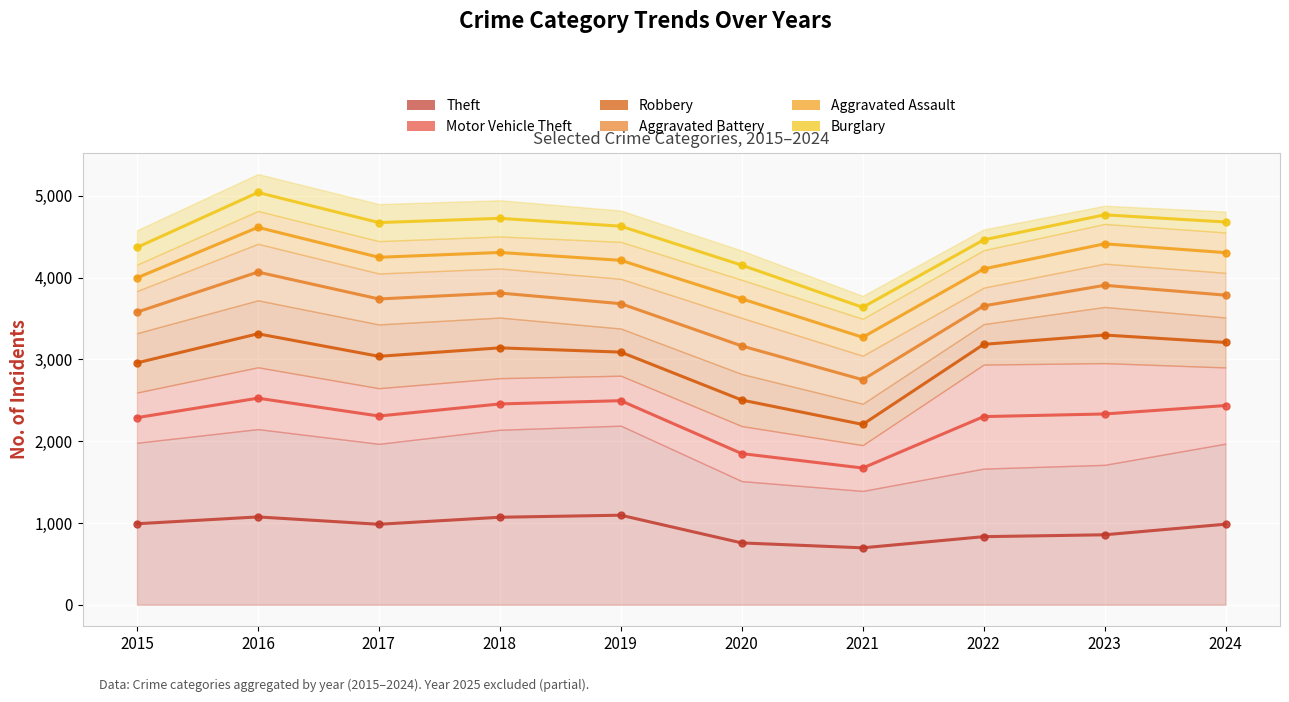

True or false: Robbery has a value of 2958.0 at 2015.

True